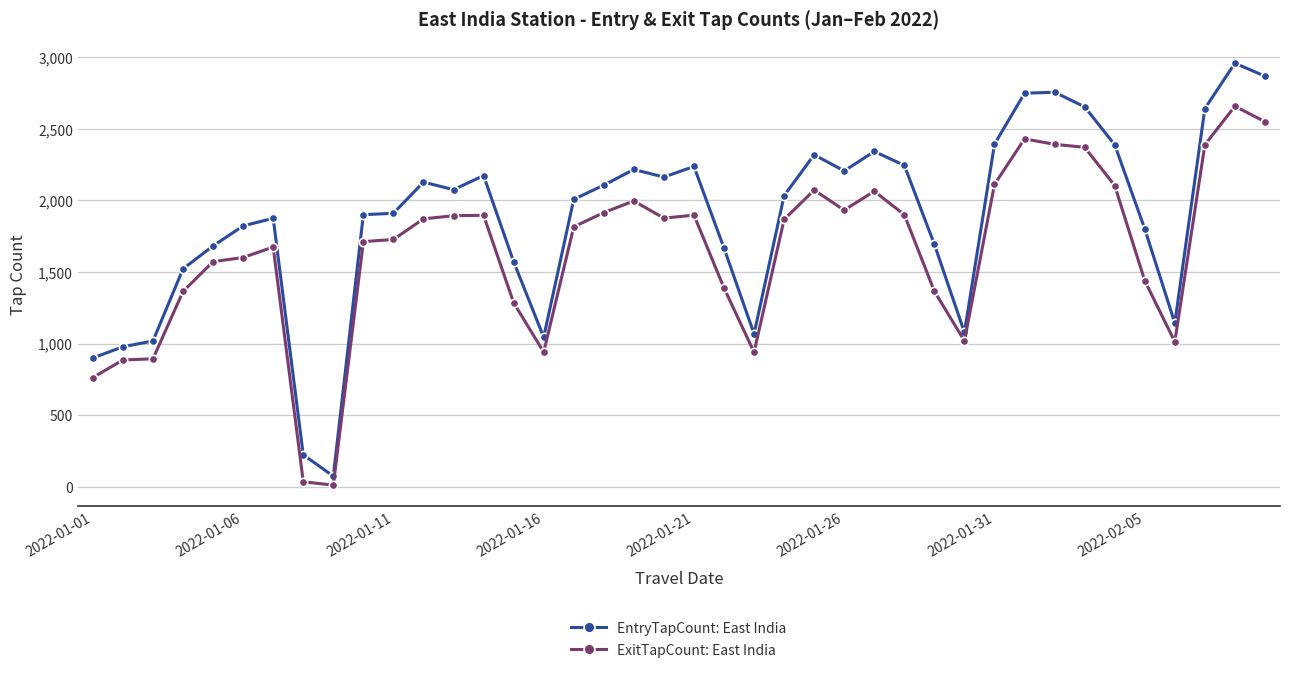

True or false: EntryTapCount: East India and ExitTapCount: East India intersect in this chart.

False